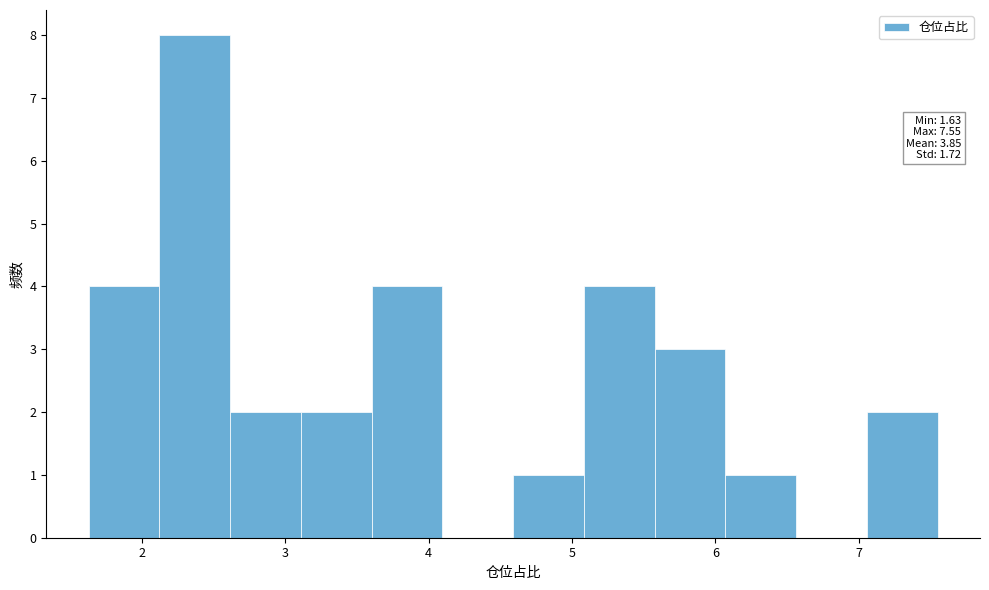

Which range on the x-axis has the tallest bar?

2.1 to 2.6